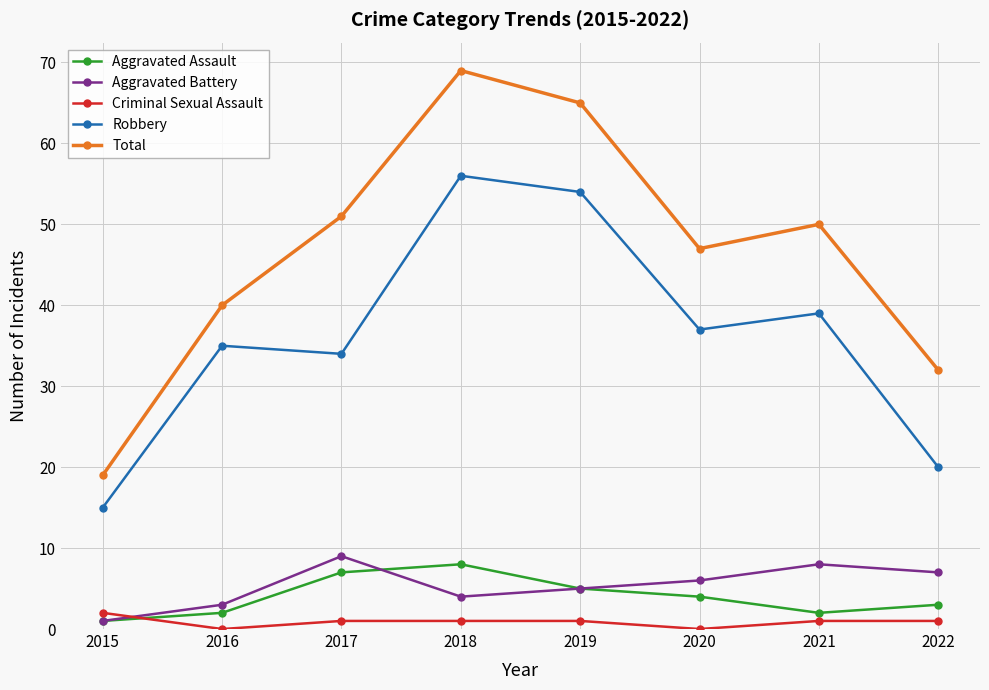

At how many categories does at least one series exceed 12?

8